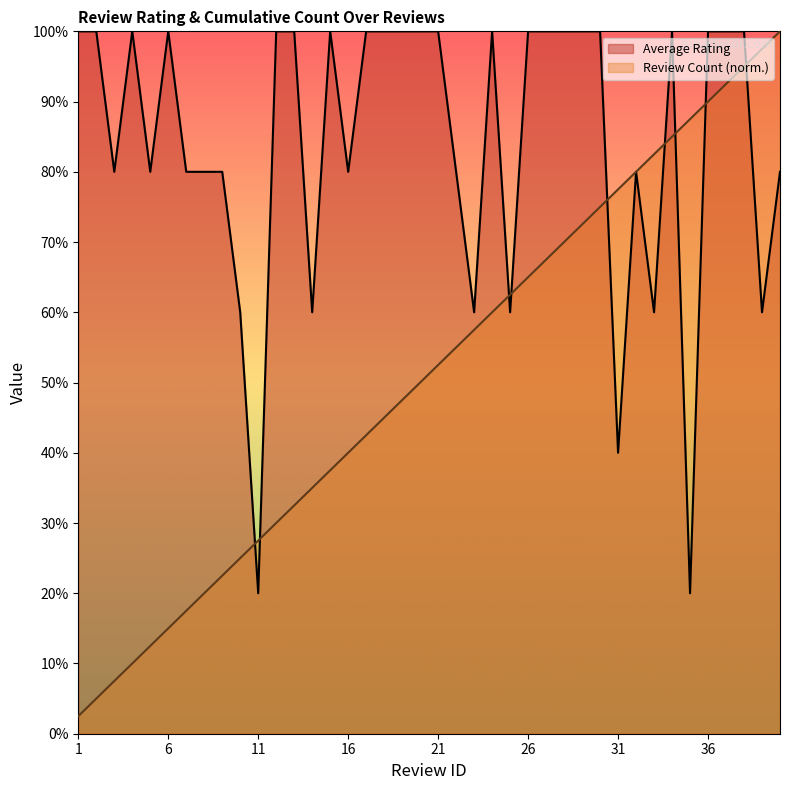

Is it true that Review Count equals 75.0 at 30?

True